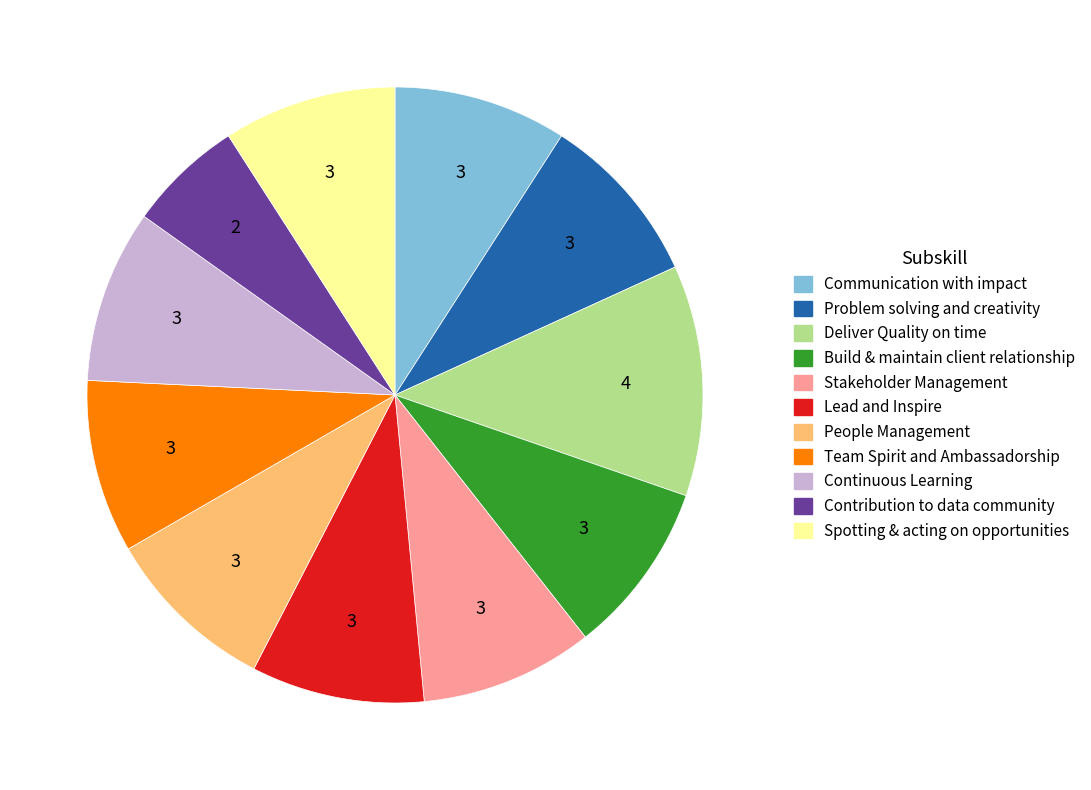

Is Continuous Learning the majority of the pie?

No